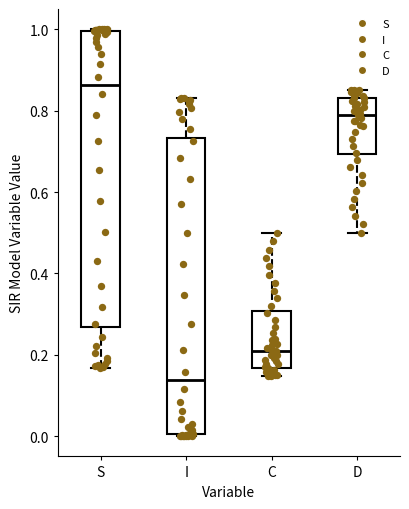

Where is the upper edge of the box for I on the y-axis? The values are not printed on the chart, so give them approximately, as read against the axis.

0.74